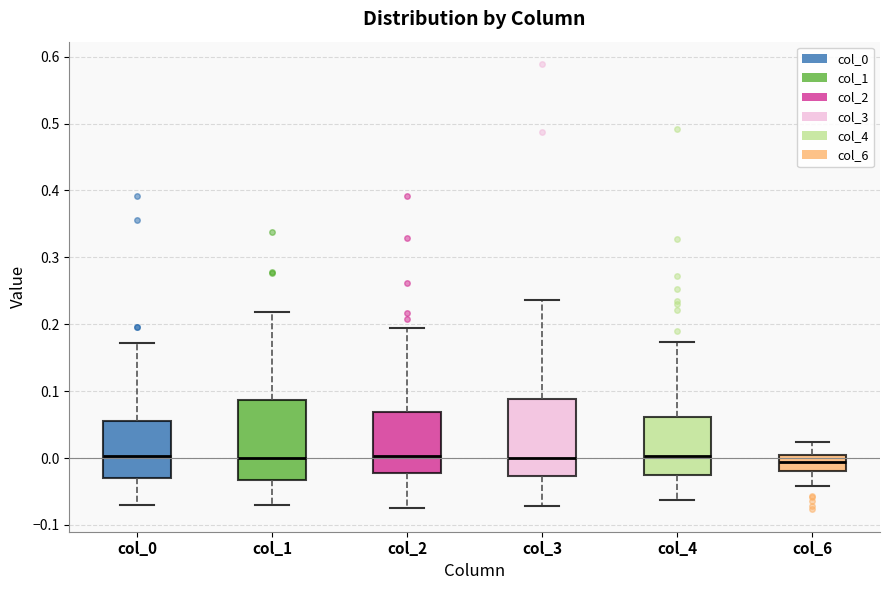

Reading left to right, transcribe this box plot: for each box, give where its median line is, the range the box spans, and where its two whiskers end, as read against the y-axis. The values are not printed on the chart, so give them approximately, as read against the axis.

col_0: median 0.00, box -0.03 to 0.06, whiskers -0.07 to 0.17
col_1: median 0.00, box -0.03 to 0.09, whiskers -0.07 to 0.22
col_2: median 0.00, box -0.02 to 0.07, whiskers -0.08 to 0.19
col_3: median 0.00, box -0.03 to 0.09, whiskers -0.07 to 0.24
col_4: median 0.00, box -0.02 to 0.06, whiskers -0.06 to 0.17
col_6: median -0.01, box -0.02 to 0.00, whiskers -0.04 to 0.02